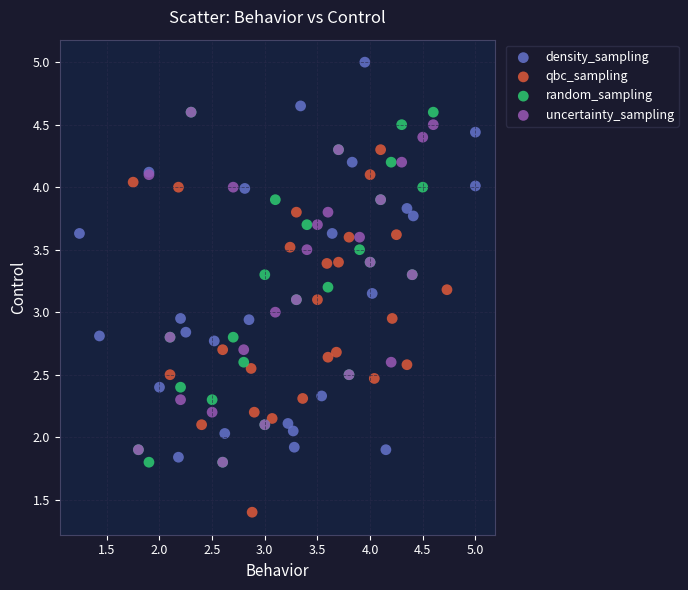

Which series has the largest Y range (max minus min)?

density_sampling